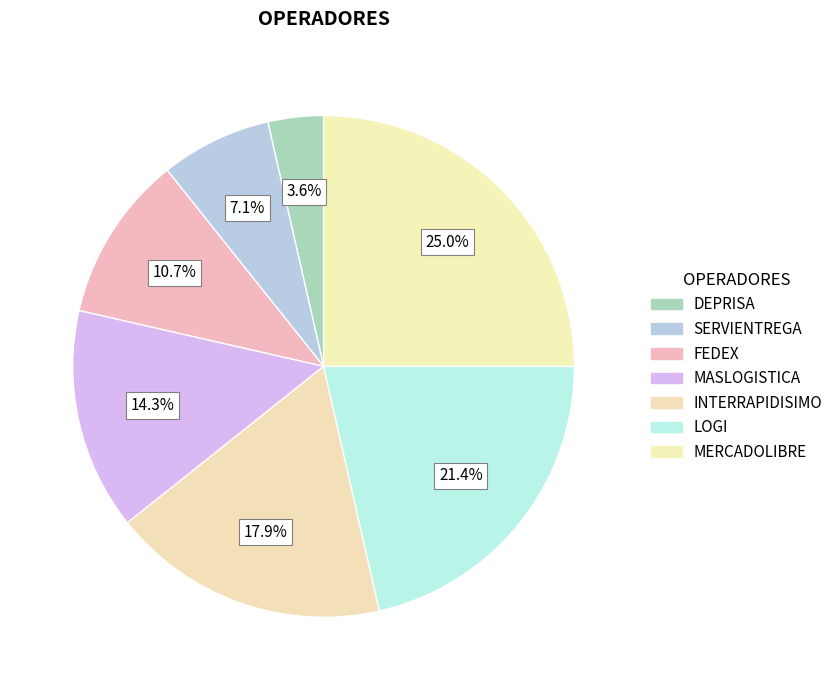

Count the number of slices in the pie.

7